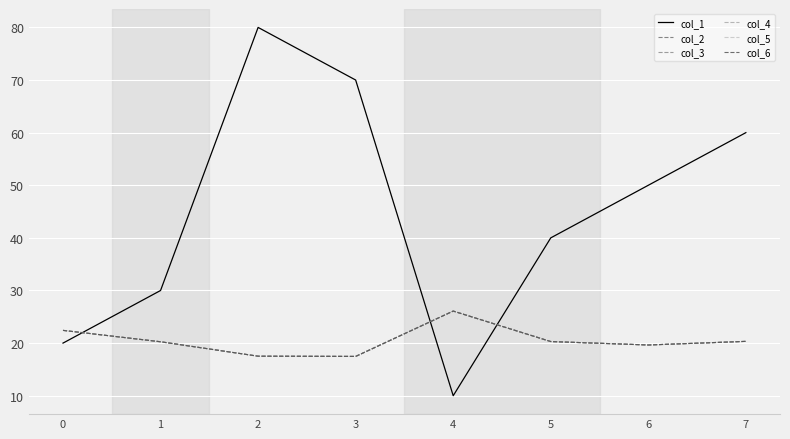

What is the minimum value shown in the chart?

10.0